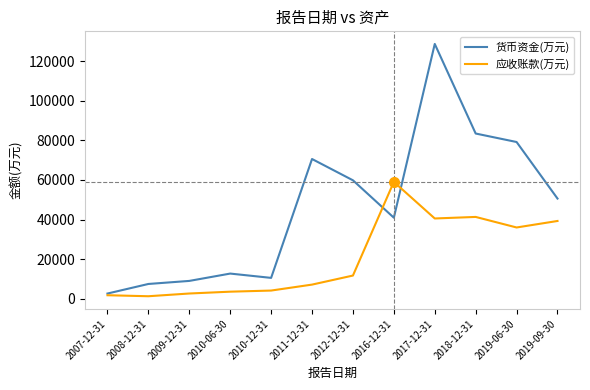

What is the sum of the 应收账款(万元) values at 2008-12-31 and 2011-12-31?

8288